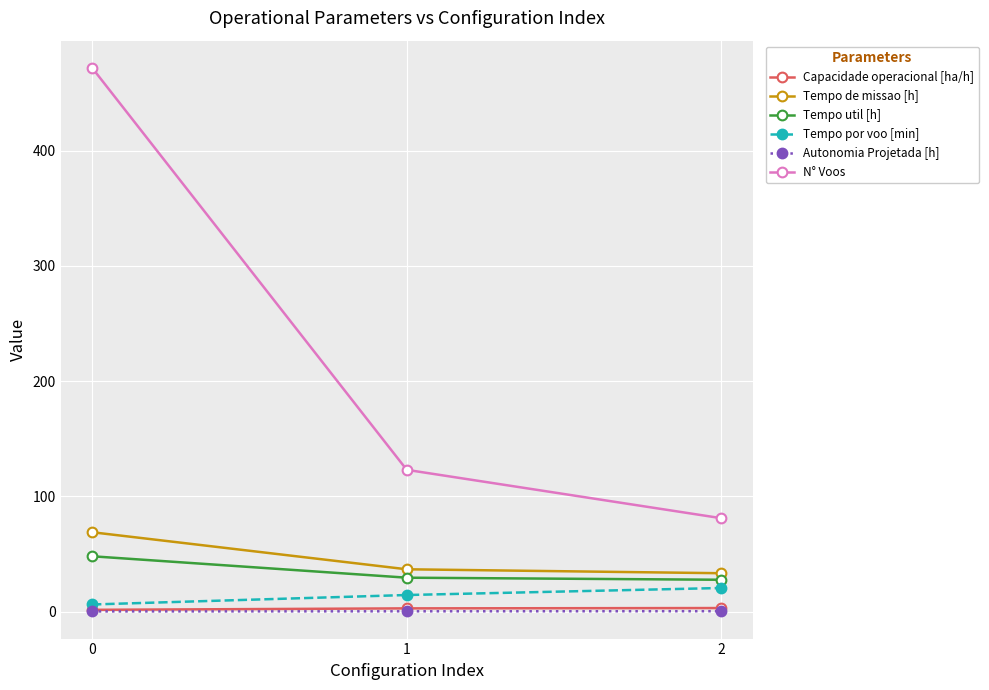

True or false: Tempo de missao [h] has a value of 41.4 at 0.

False